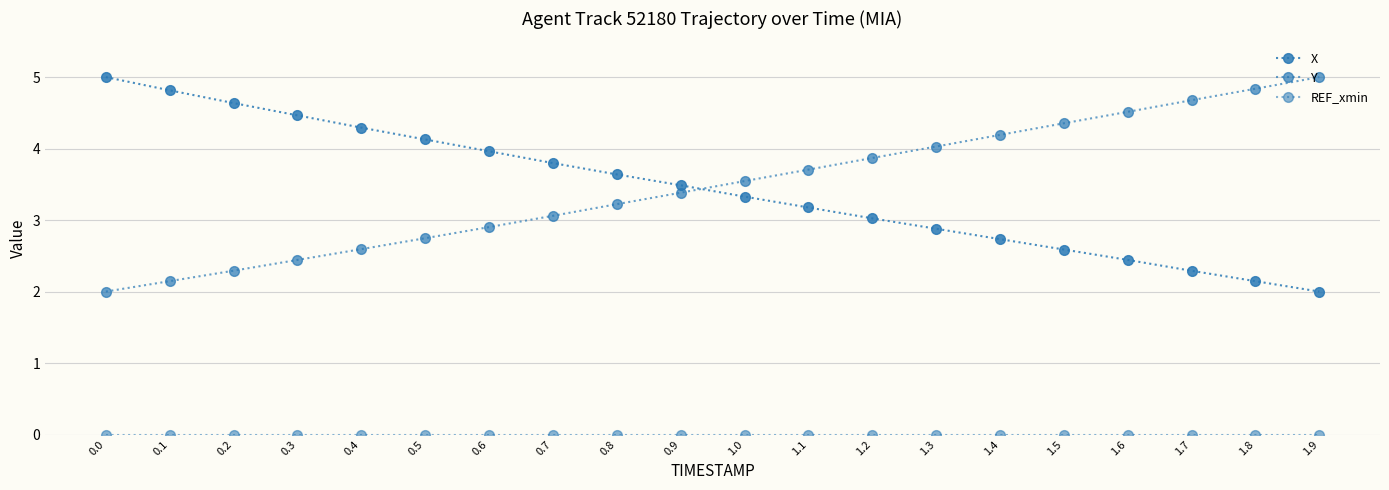

Reading left to right, extract all data points from this chart.

X: 0.0=5.0	0.1=4.8	0.2=4.6	0.3=4.5	0.4=4.3	0.5=4.1	0.6=4.0	0.7=3.8	0.8=3.6	0.9=3.5	1.0=3.3	1.1=3.2	1.2=3.0	1.3=2.9	1.4=2.7	1.5=2.6	1.6=2.4	1.7=2.3	1.8=2.1	1.9=2.0
Y: 0.0=2.0	0.1=2.1	0.2=2.3	0.3=2.4	0.4=2.6	0.5=2.7	0.6=2.9	0.7=3.1	0.8=3.2	0.9=3.4	1.0=3.5	1.1=3.7	1.2=3.9	1.3=4.0	1.4=4.2	1.5=4.4	1.6=4.5	1.7=4.7	1.8=4.8	1.9=5.0
REF_xmin: 0.0=0.0	0.1=0.0	0.2=0.0	0.3=0.0	0.4=0.0	0.5=0.0	0.6=0.0	0.7=0.0	0.8=0.0	0.9=0.0	1.0=0.0	1.1=0.0	1.2=0.0	1.3=0.0	1.4=0.0	1.5=0.0	1.6=0.0	1.7=0.0	1.8=0.0	1.9=0.0